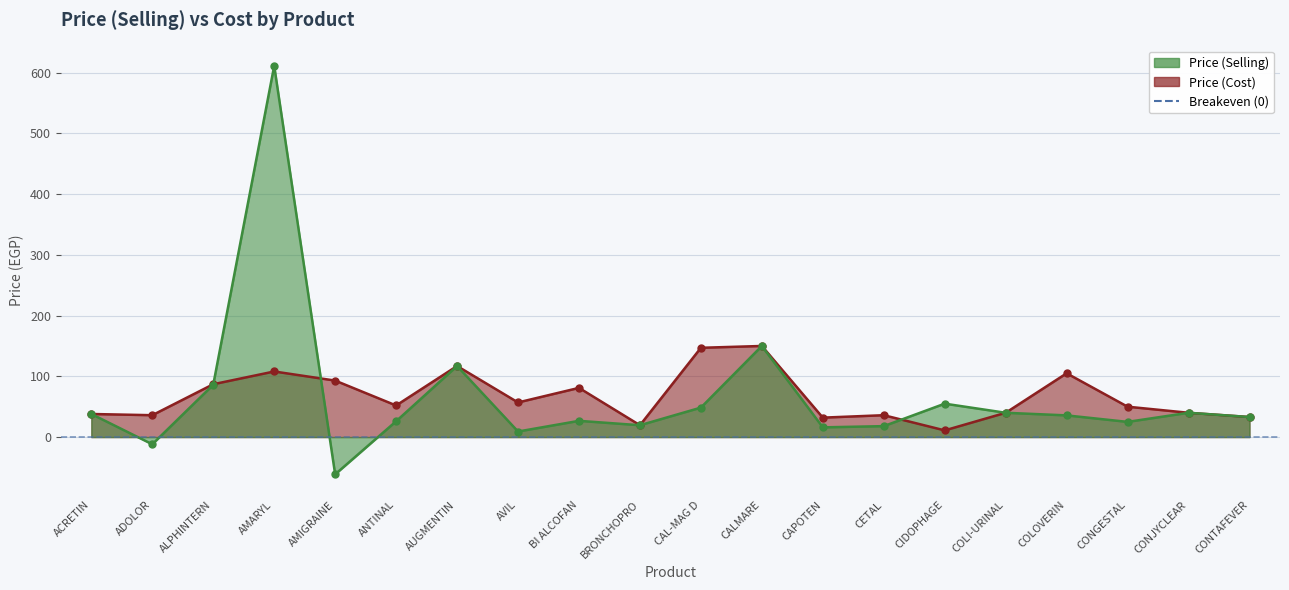

What are all the series names shown in the legend?

Price (Selling), Price (Cost)